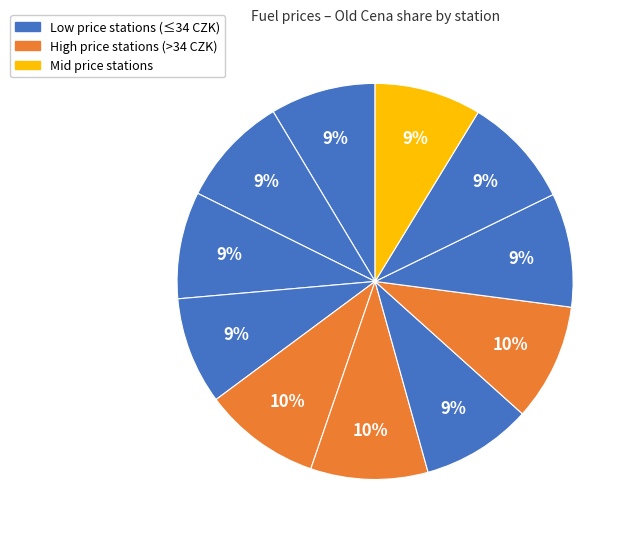

How many segments does this pie chart have?

11